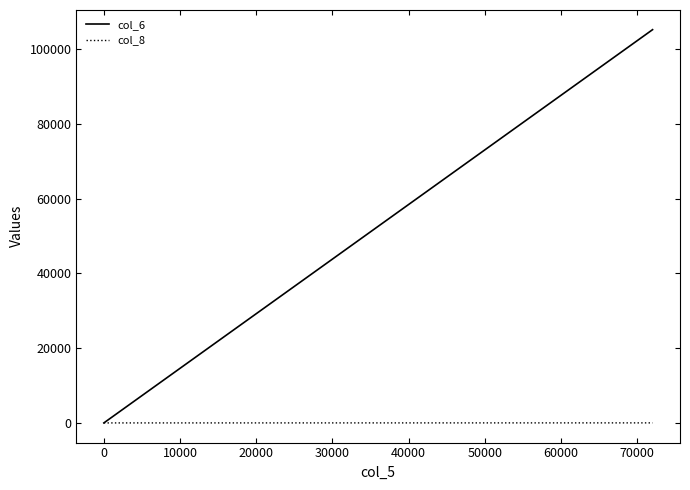

At how many categories does at least one series exceed 93442?

1